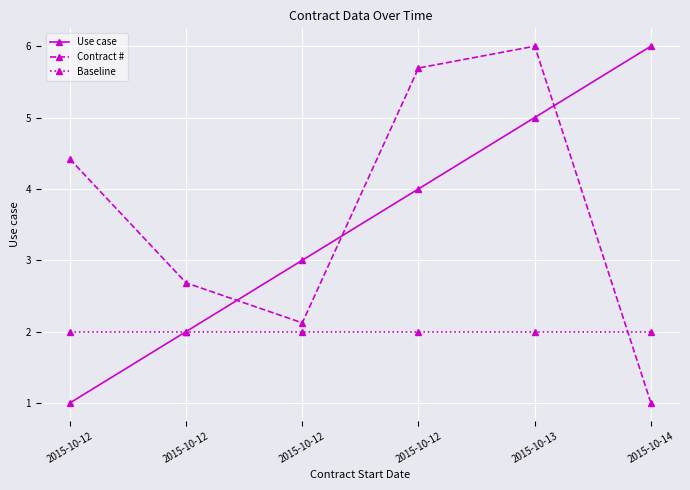

Does the chart have visible grid lines?

Yes